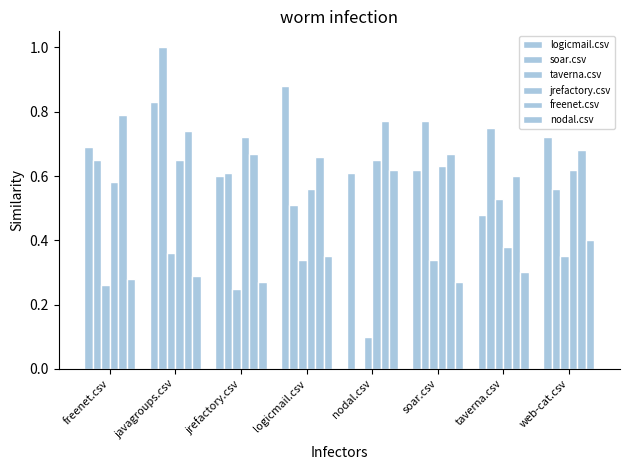

Are the bars grouped side by side (vs. stacked)?

Yes